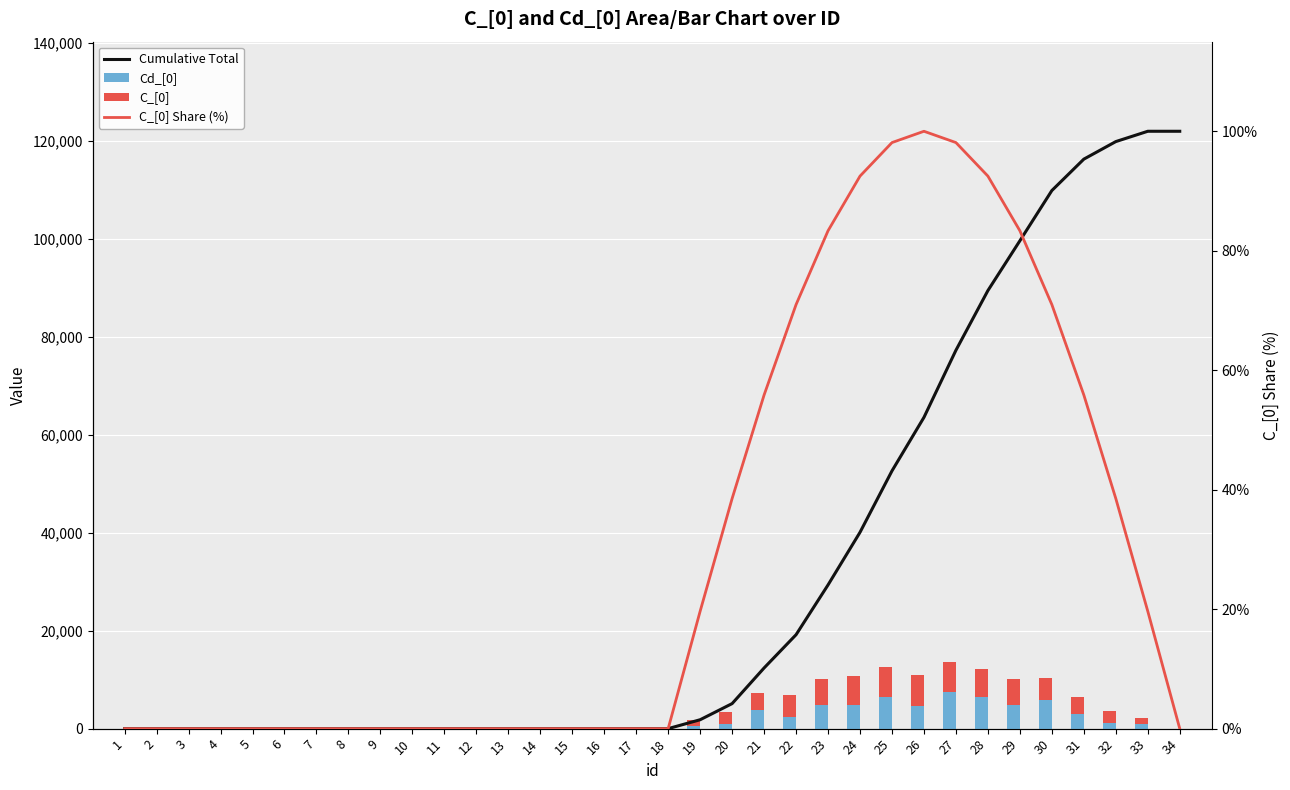

What is the value of the C_[0] bar at the 19th from the left?

1239.0